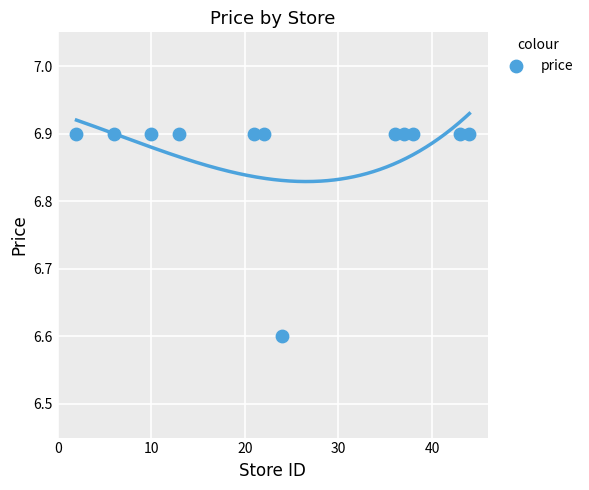

What Y value in the scatter plot is closest to 6?

6.6